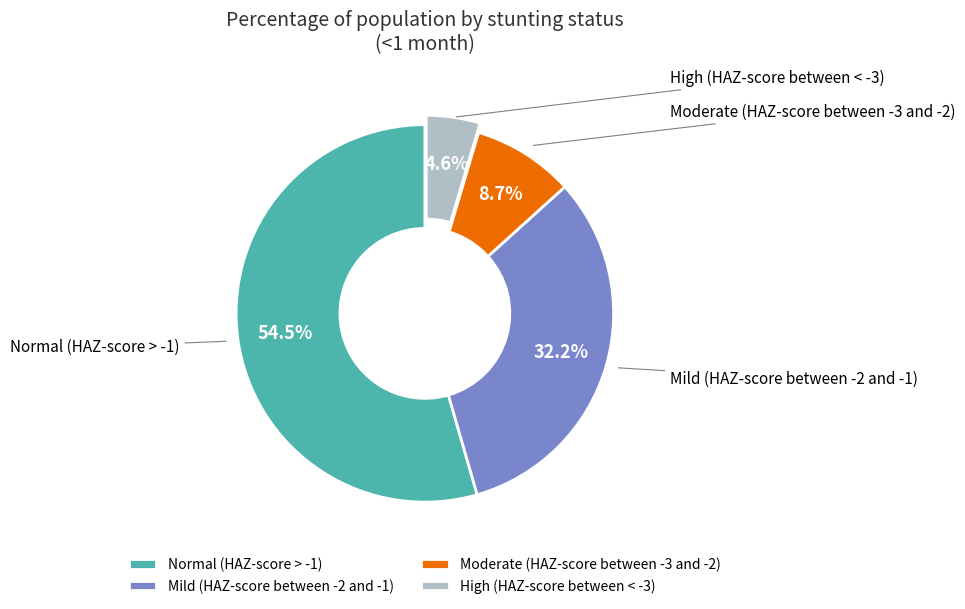

What percentage do Moderate (HAZ-score between -3 and -2) and High (HAZ-score between < -3) together represent?

13.3%